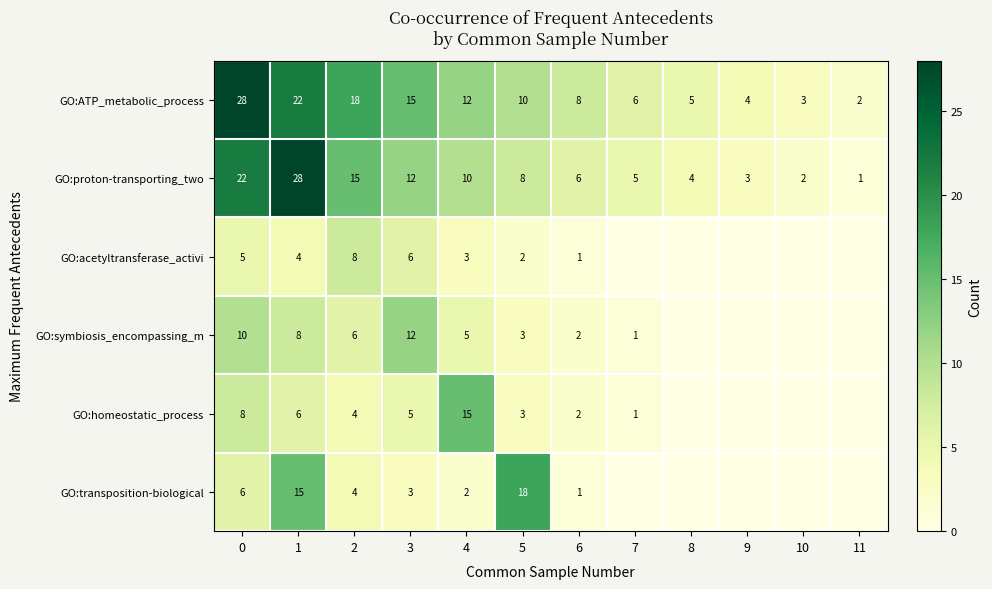

What is the difference between the GO:proton-transporting_two values at 11 and 7?

4